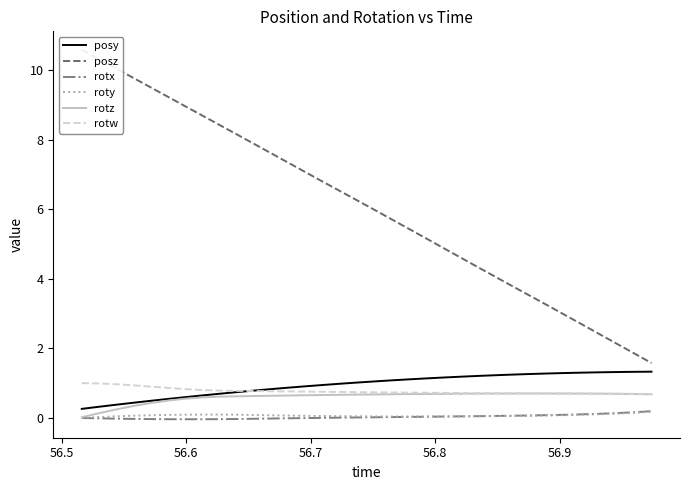

True or false: posy and rotz intersect in this chart.

False